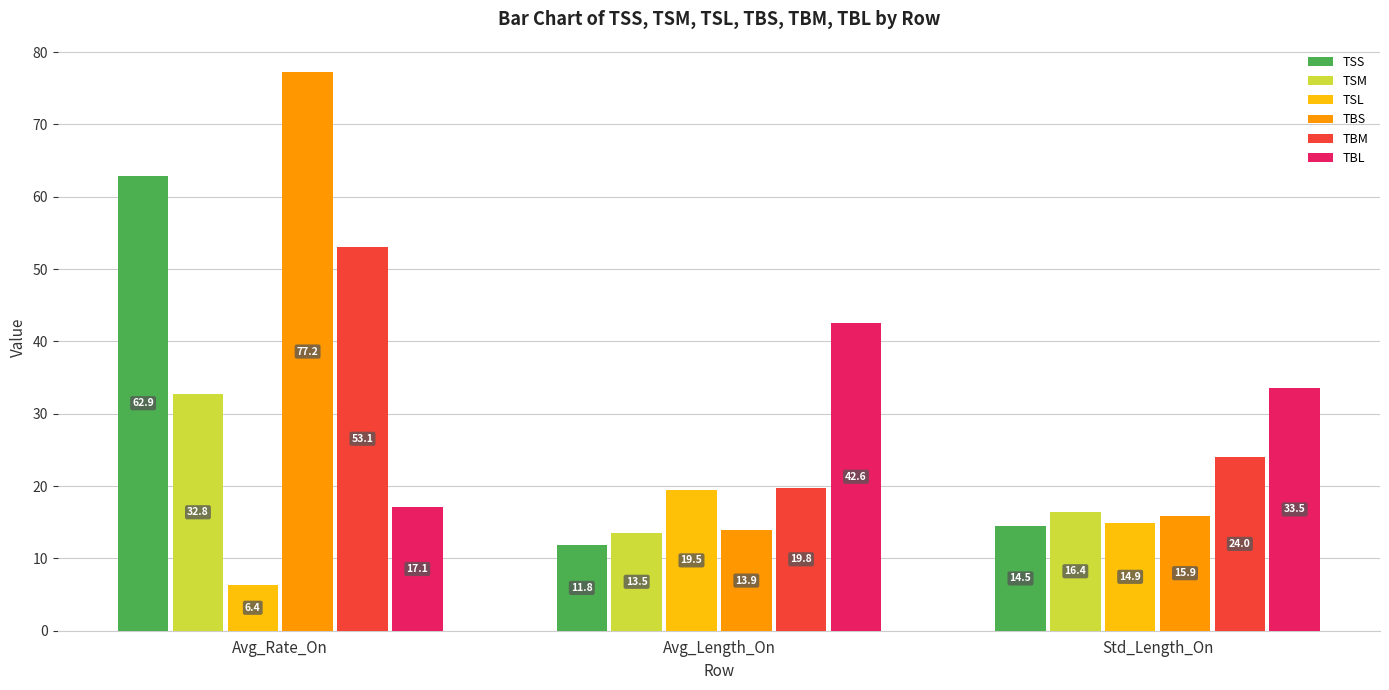

How many data points does each series have?

3